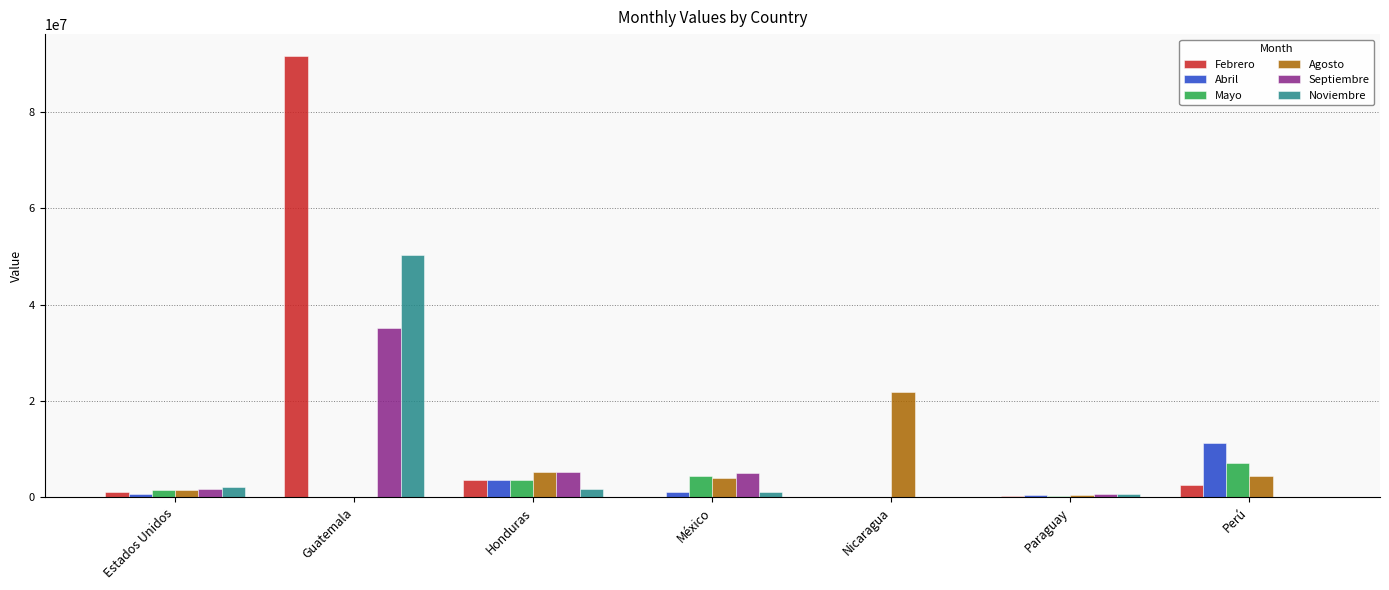

Count the number of categories in the chart.

7